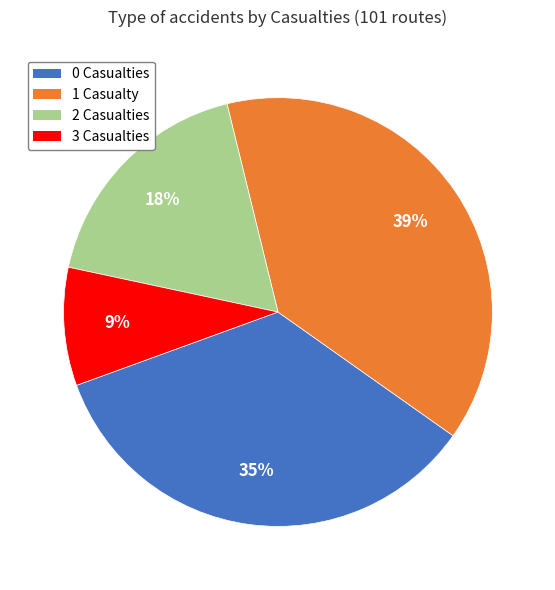

Does 2 account for over 50% of the chart?

No